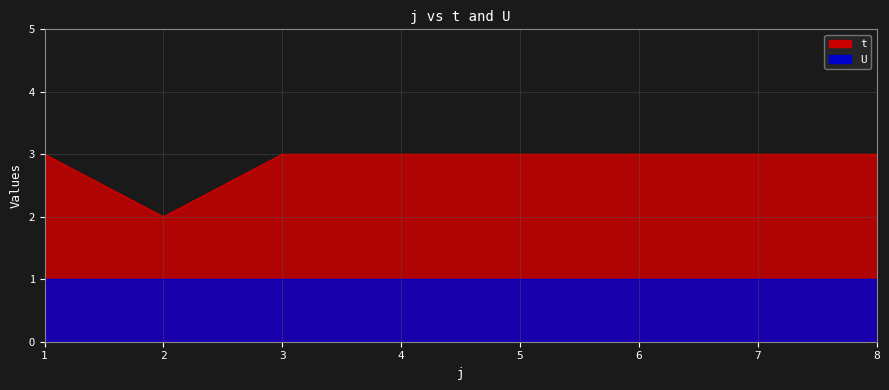

What is the value of the 8th point from the left?

3